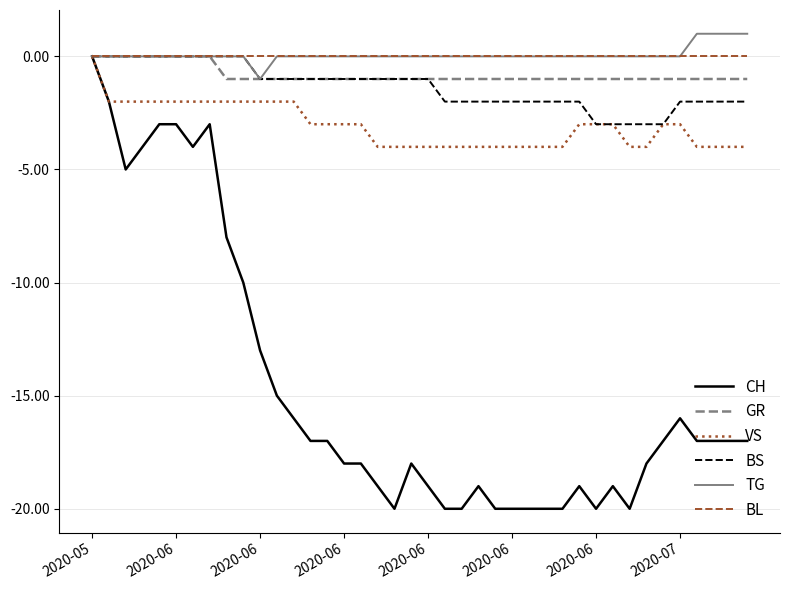

Is this an area chart (filled region under the line)?

No